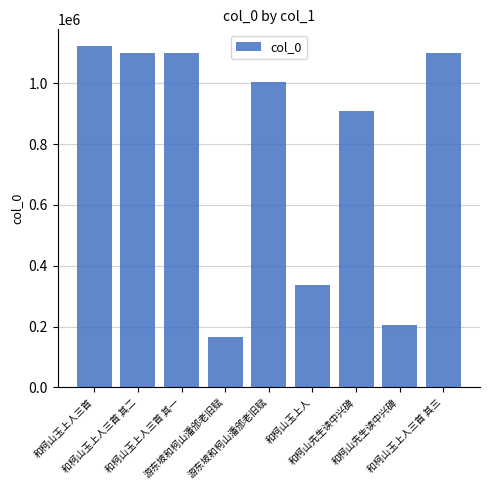

How many data points does each series have?

9